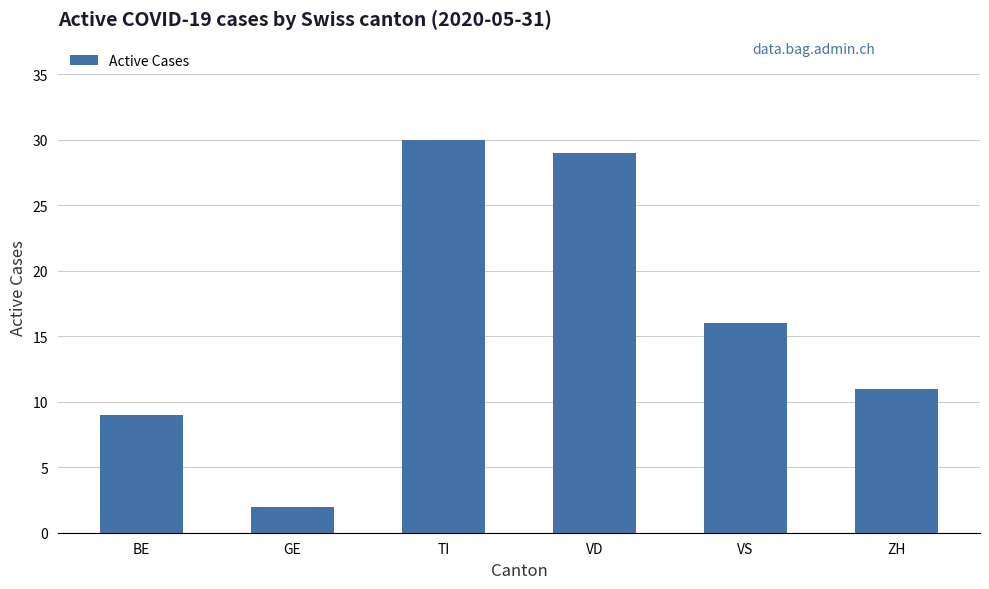

What is the change in value from BE to VD?

+20